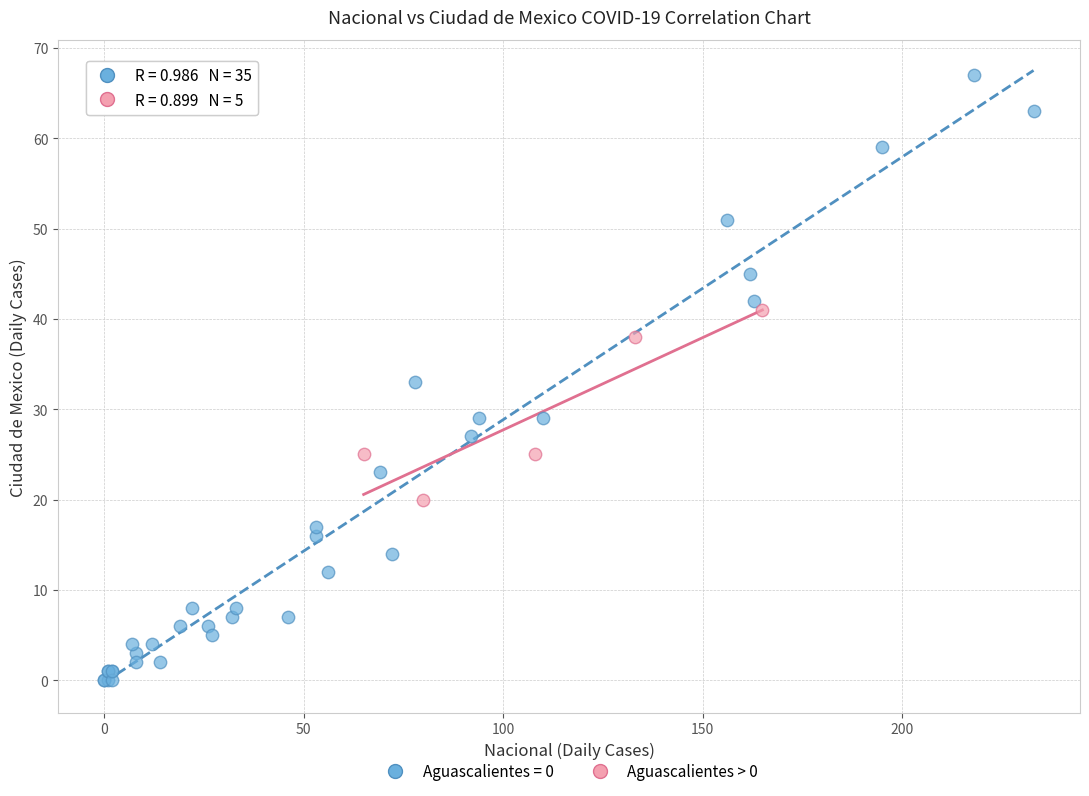

Which series has the largest Y range (max minus min)?

Aguascalientes = 0